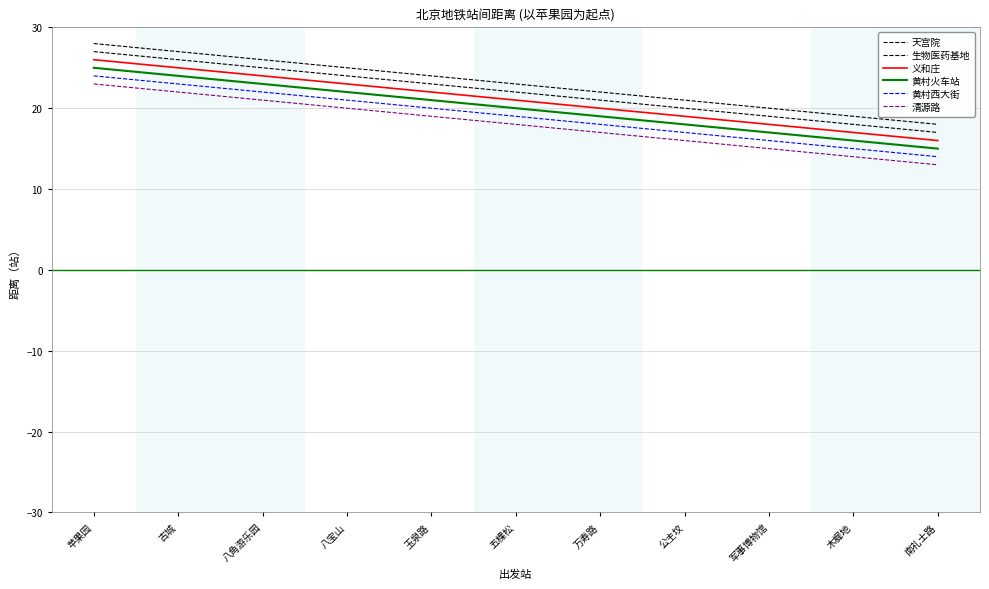

How many lines are shown in the chart?

6